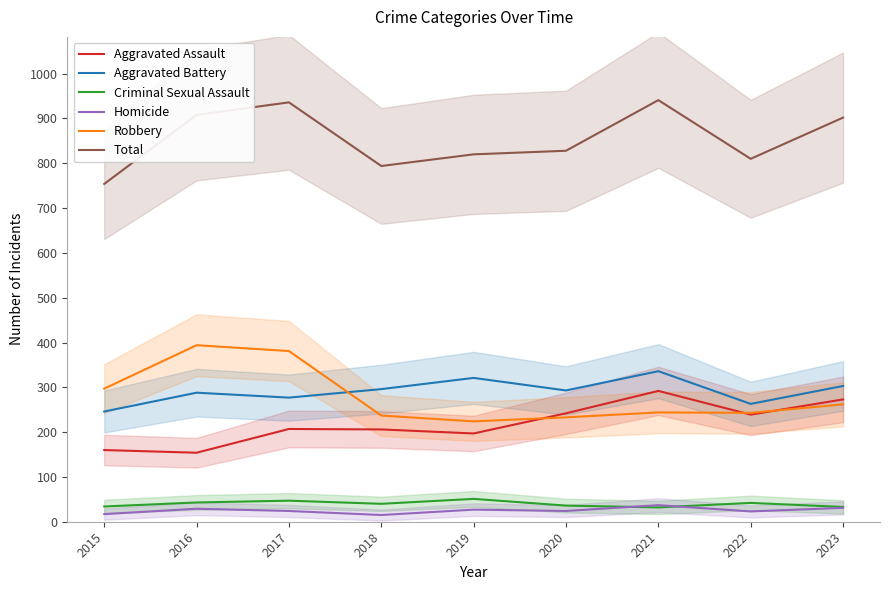

What is the minimum value for Homicide?

15